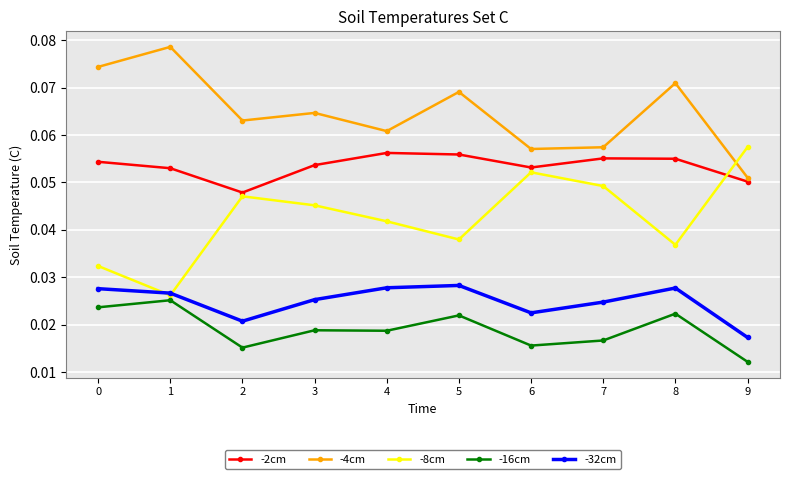

At which label is -16cm closest to 0?

9